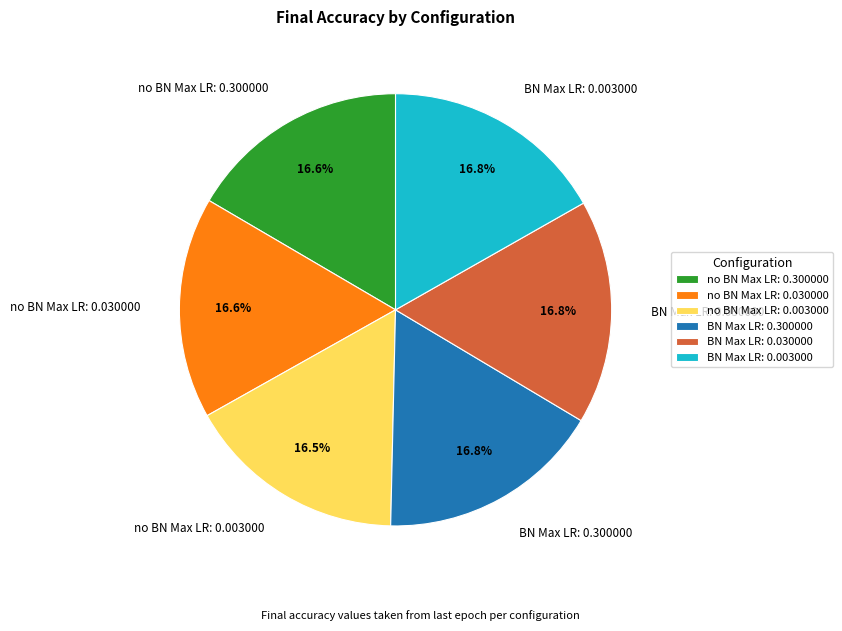

Does BN Max LR: 0.300000 represent more than half of the total?

No